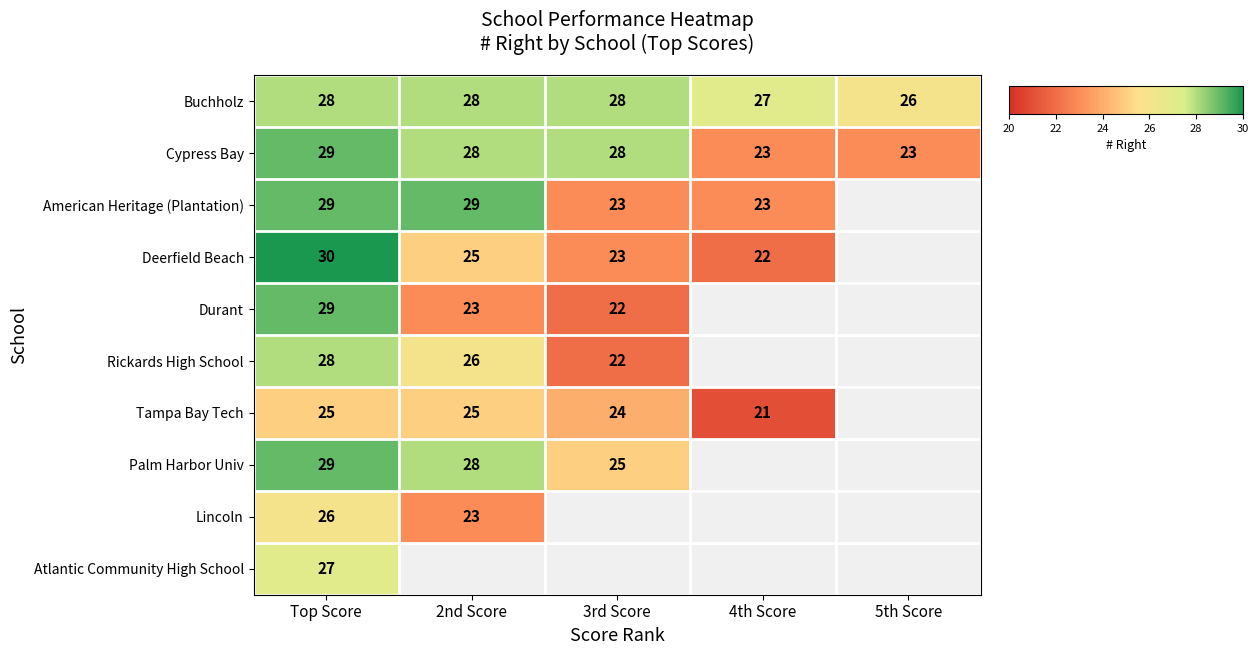

What is the difference between the Buchholz values at 3rd Score and 5th Score?

2.0